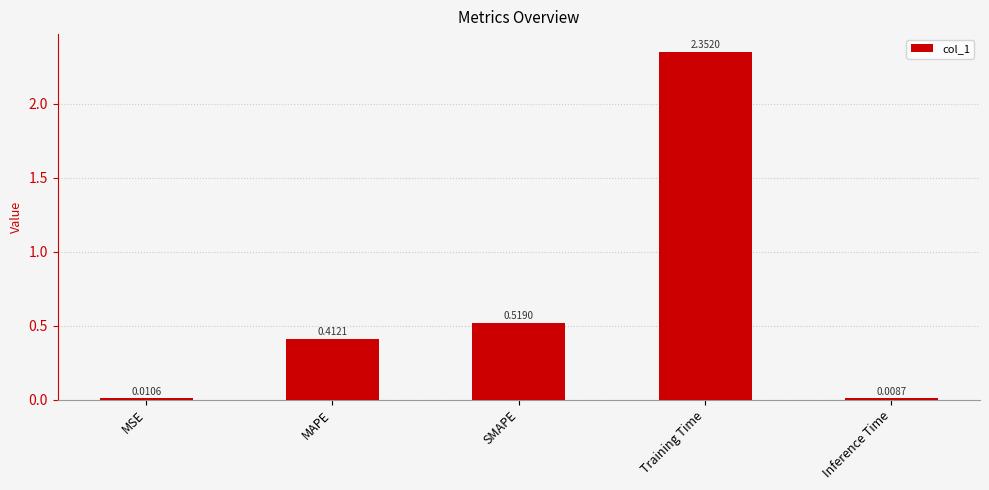

What position from the right is Training Time?

2